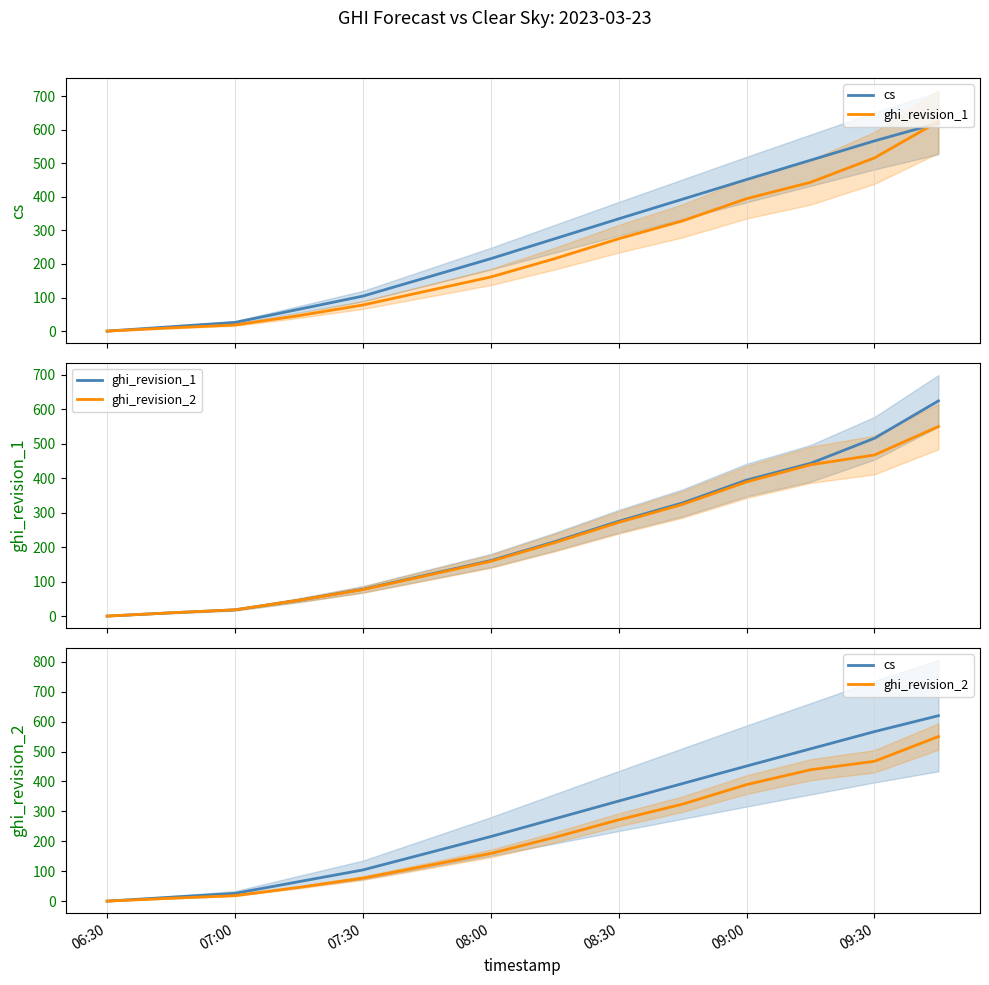

Which series has the largest range (max minus min)?

ghi_revision_1